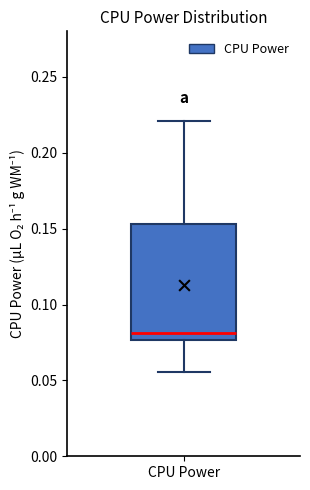

Read this box plot against the y-axis: the position of the median line, the range covered by the box, and the ends of both whiskers. The values are not printed on the chart, so give them approximately, as read against the axis.

median 0.080, box 0.075 to 0.155, whiskers 0.055 to 0.220